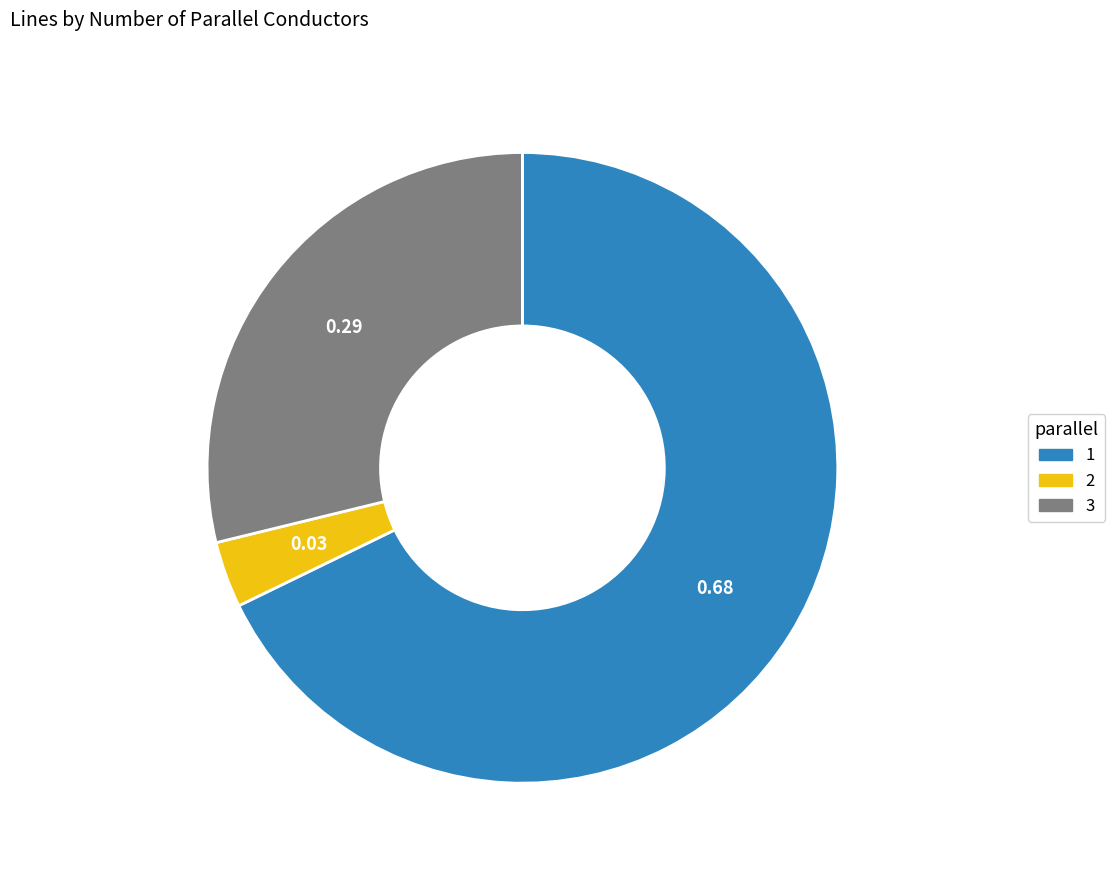

Is it true that 1 is 75% of the pie?

False